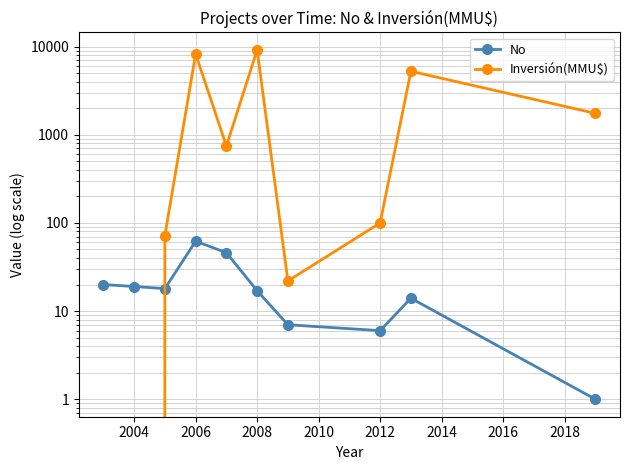

What is the minimum value for No?

1